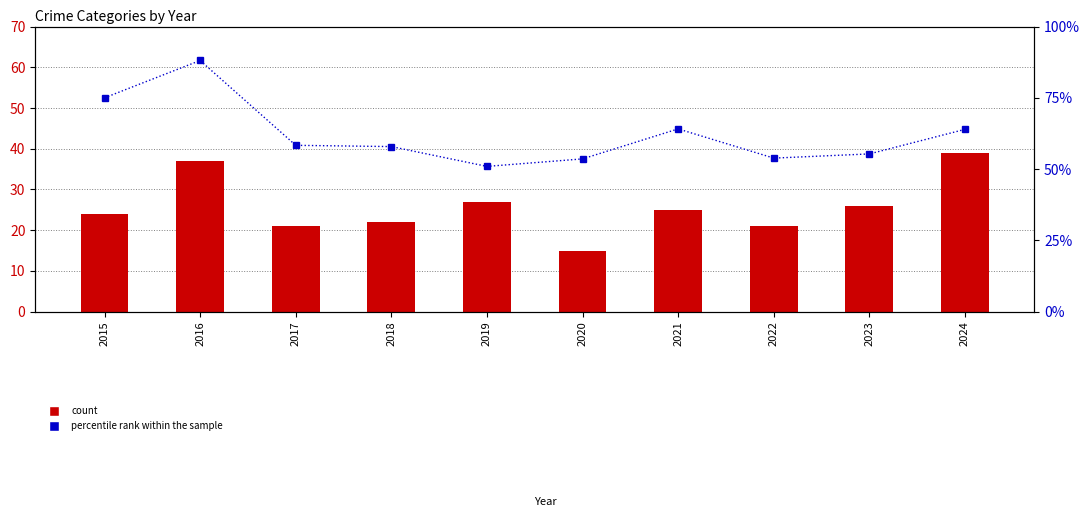

At 2016, list the series in order from smallest to largest.

count, percentile rank within the sample